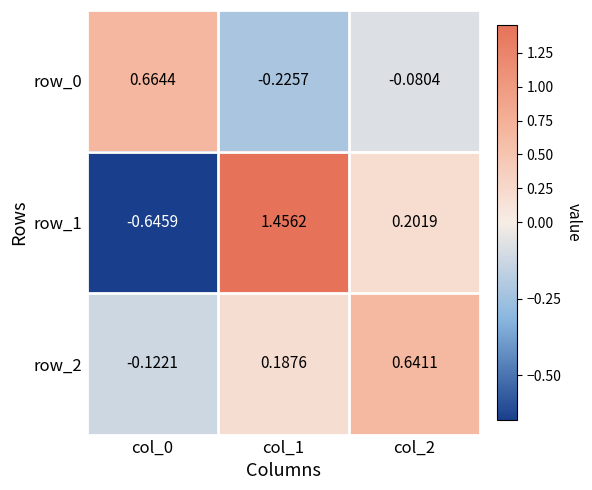

At col_1, list the series in order from smallest to largest.

row_0, row_2, row_1